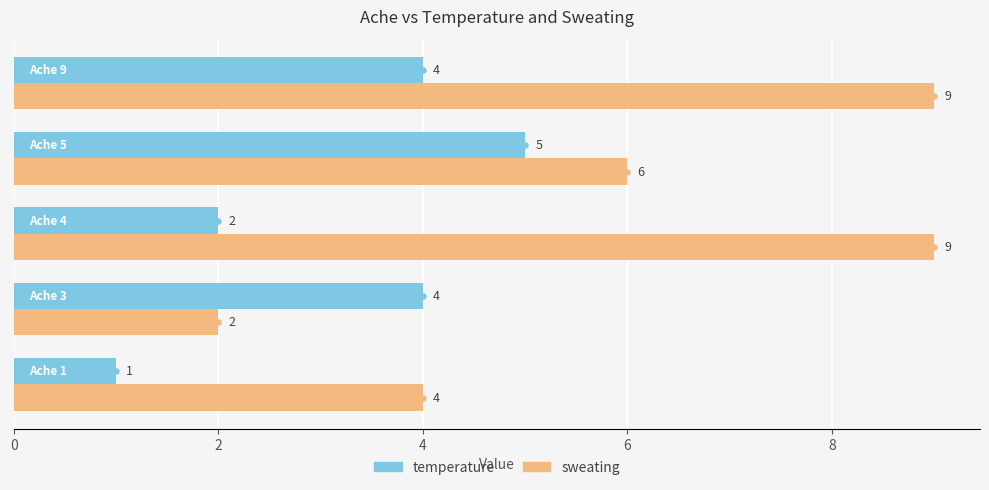

What is the total value across all series at 4?

11